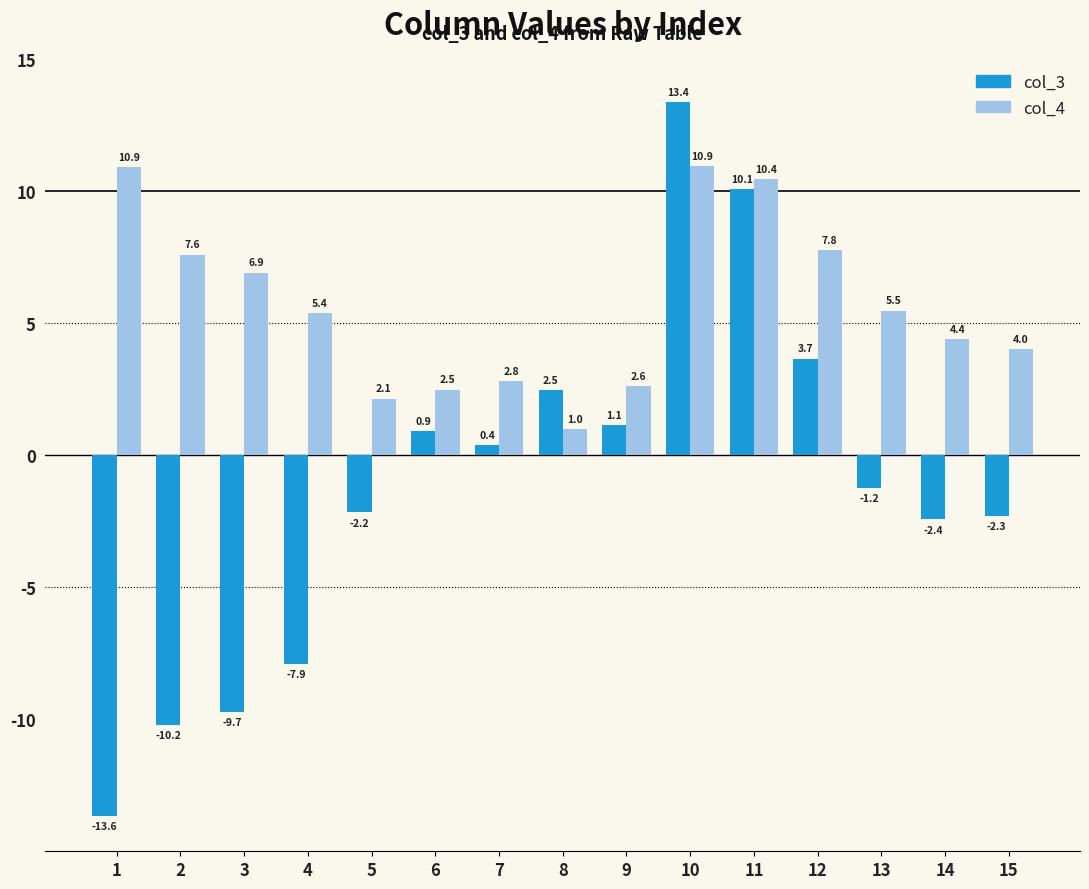

The col_3 series shows 7.8 at 10. True or false?

False